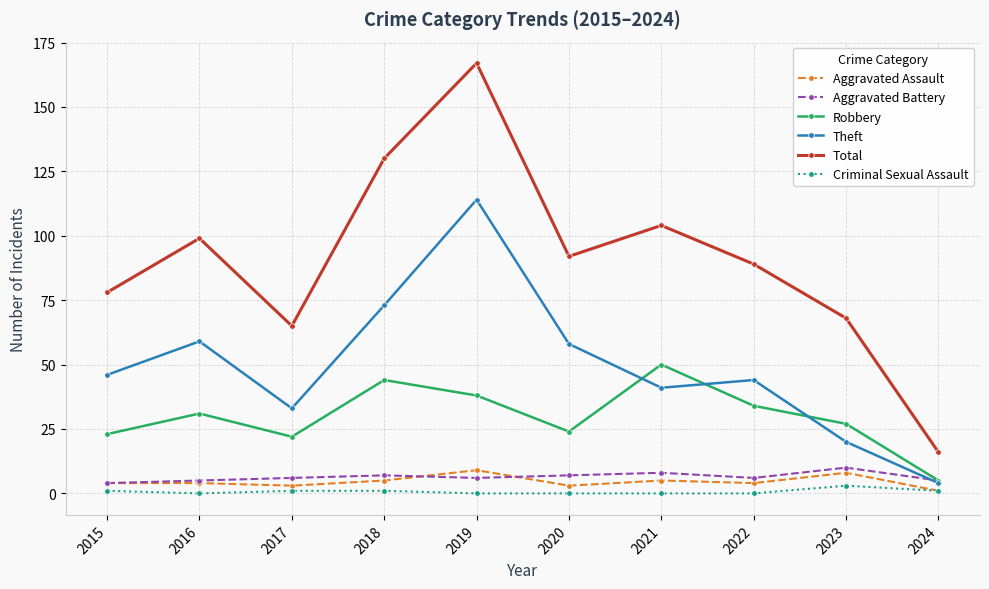

Reading right to left, transcribe all the data shown in this chart.

Aggravated Assault: 1	8	4	5	3	9	5	3	4	4
Aggravated Battery: 5	10	6	8	7	6	7	6	5	4
Robbery: 5	27	34	50	24	38	44	22	31	23
Theft: 4	20	44	41	58	114	73	33	59	46
Total: 16	68	89	104	92	167	130	65	99	78
Criminal Sexual Assault: 1	3	0	0	0	0	1	1	0	1